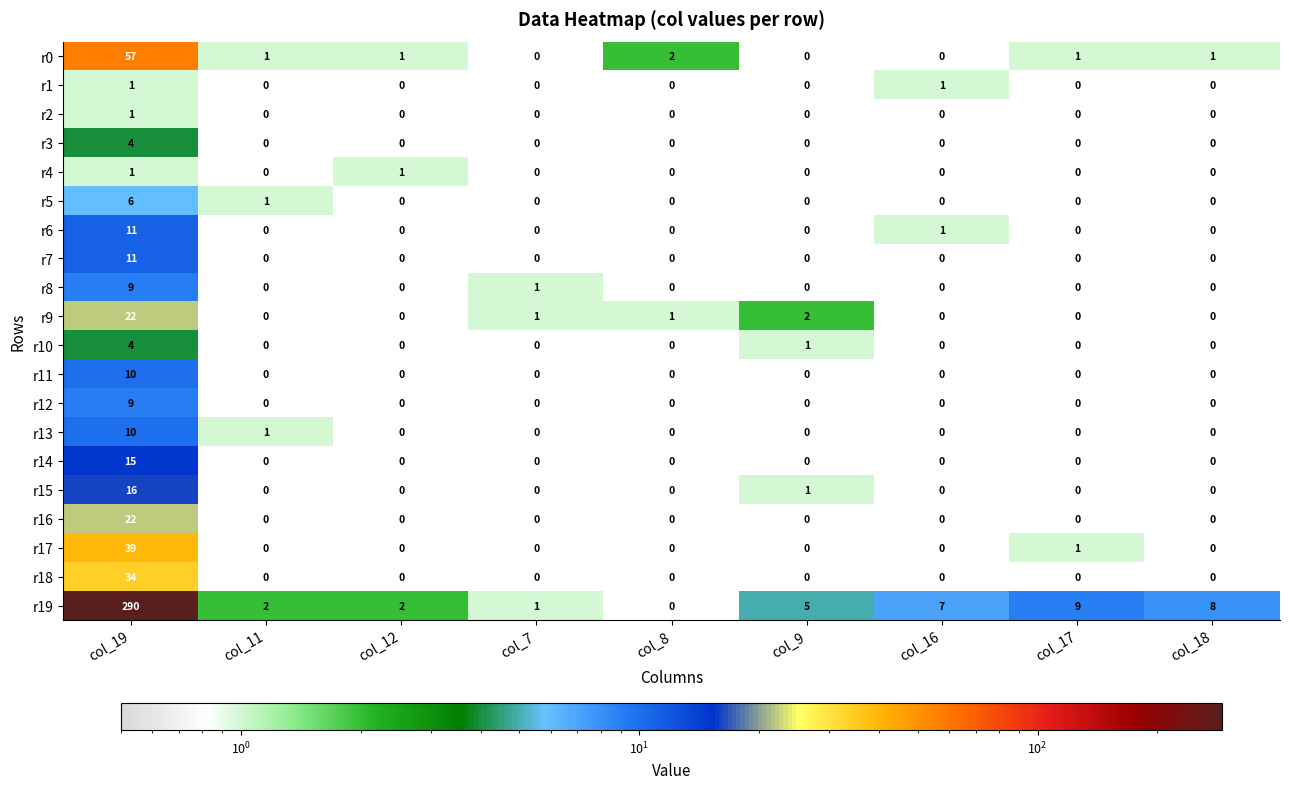

Which series has the widest spread of values?

r19